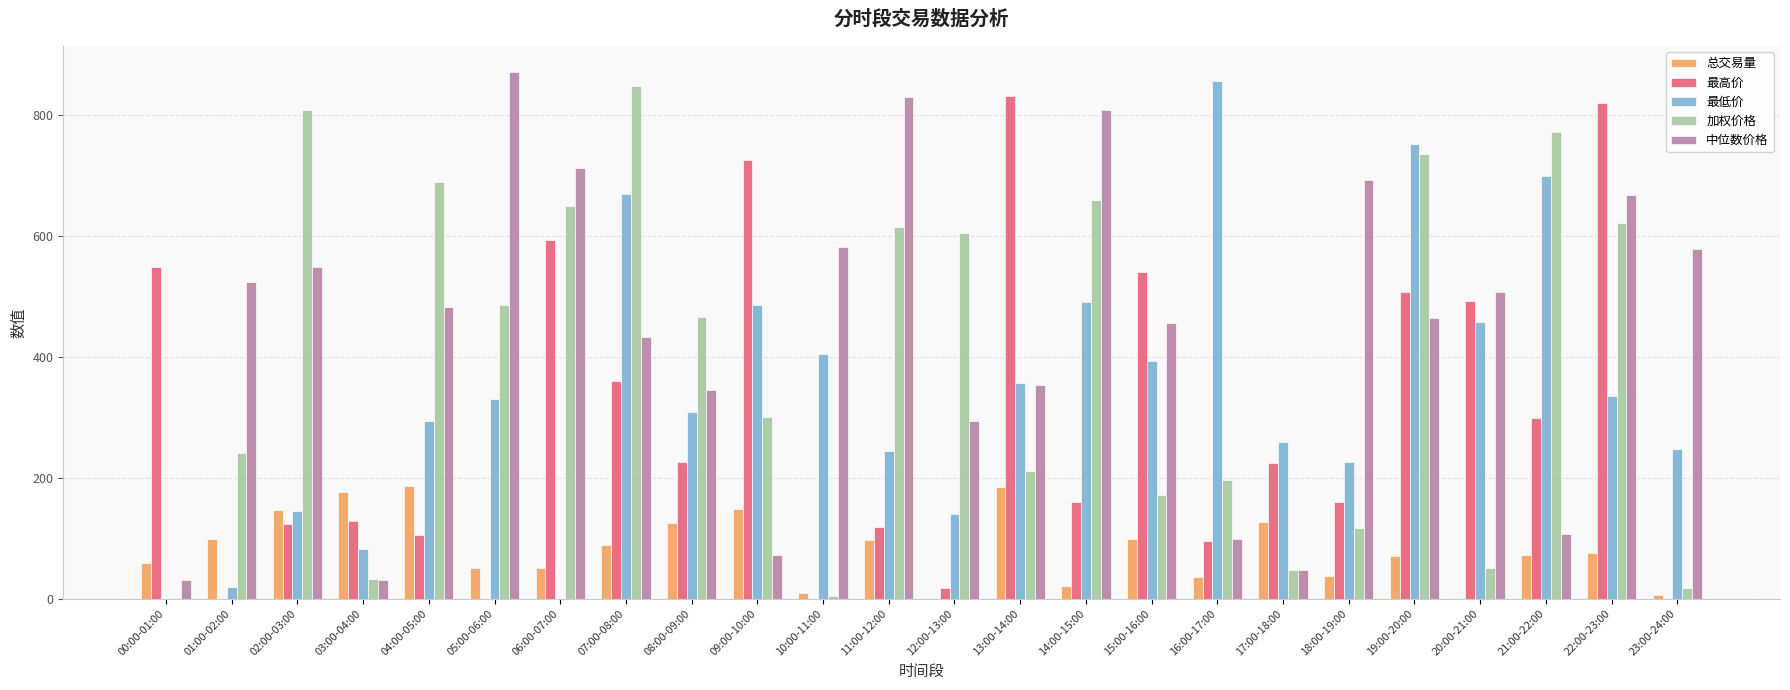

Is it true that 最高价 equals 128.7 at 03:00-04:00?

True